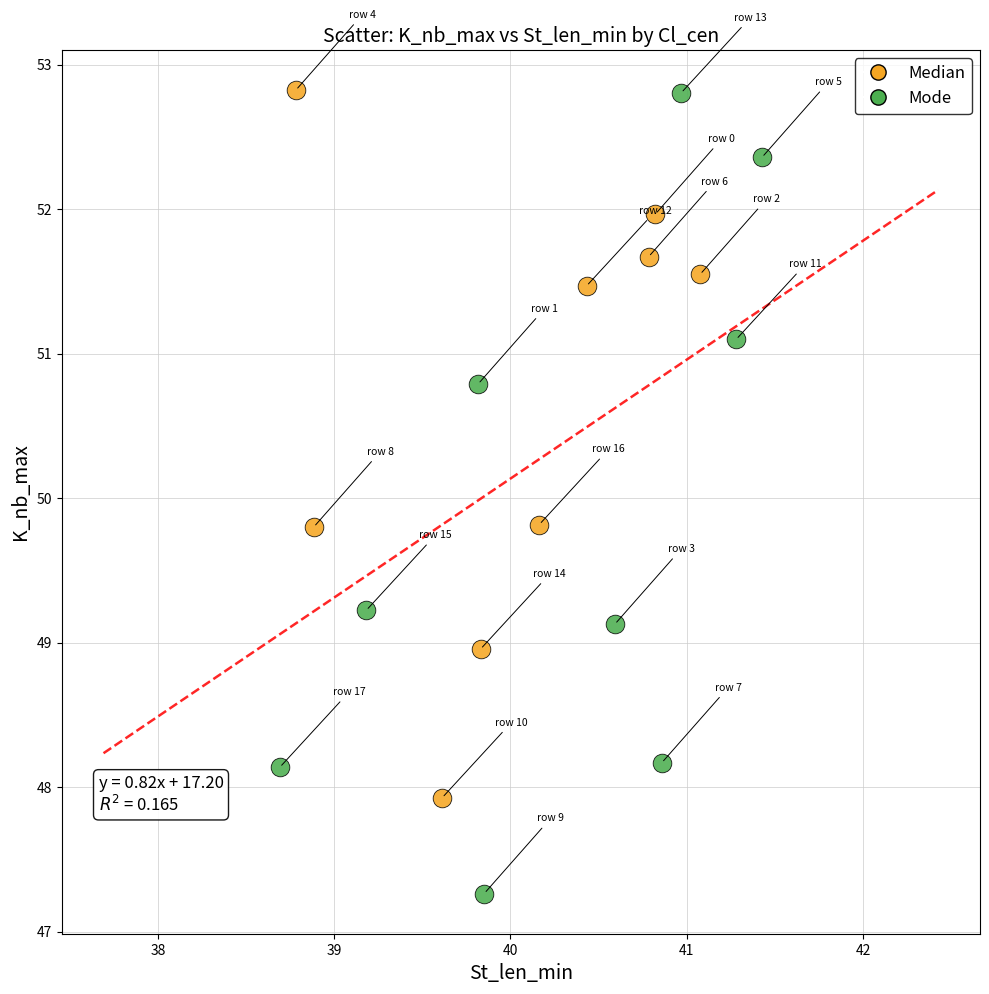

Which series reaches the minimum Y coordinate?

Mode